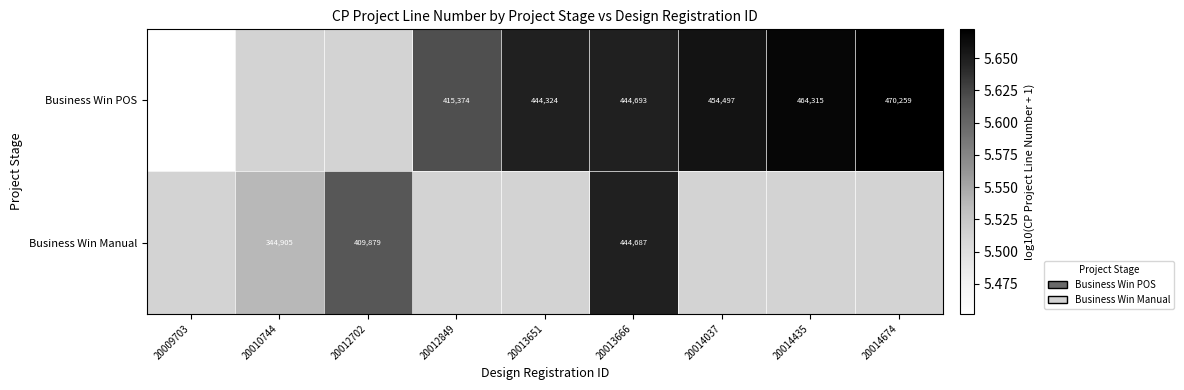

What is the sum of the Business Win POS values at 20013651 and 20014674?

11.3